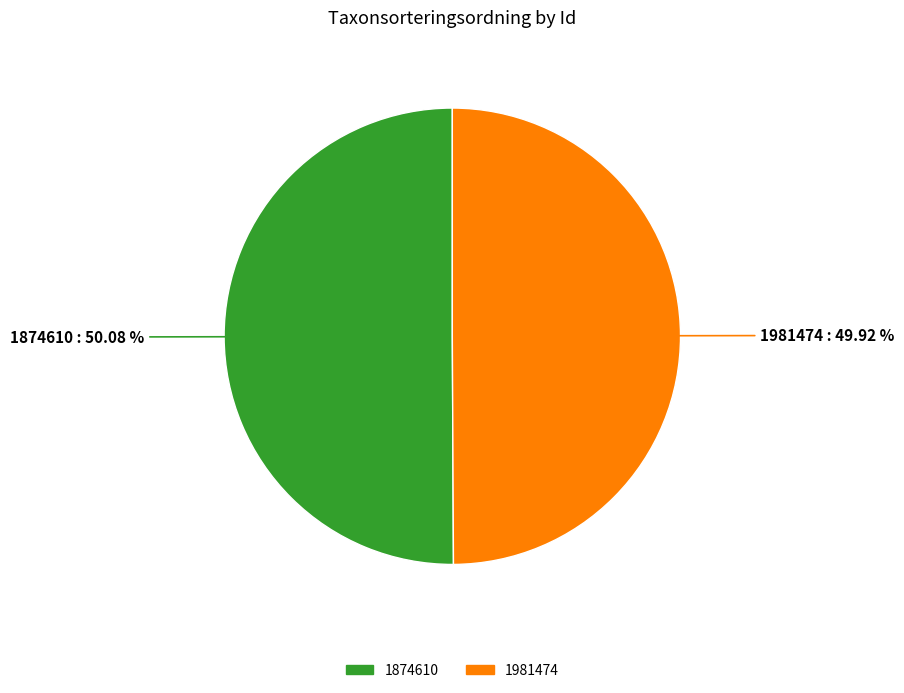

Is there a majority slice in this chart?

Yes